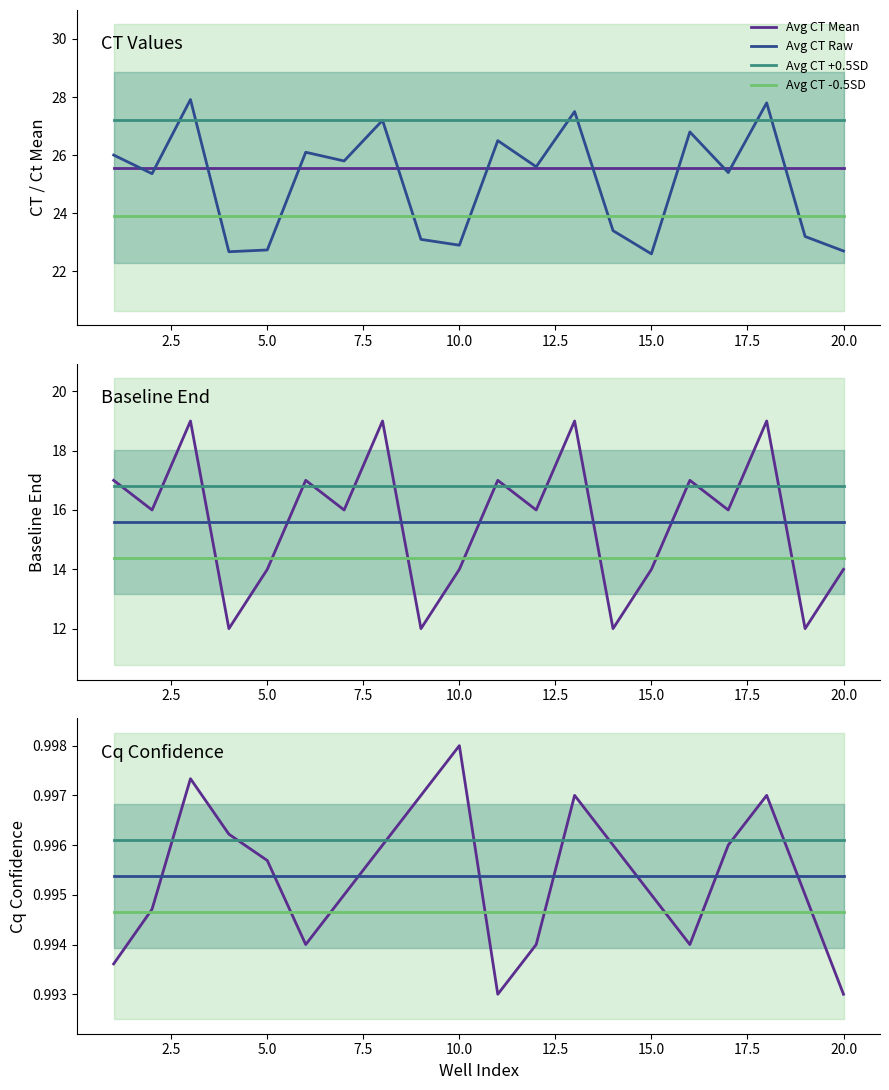

Where does the CT series first go above 25?

1